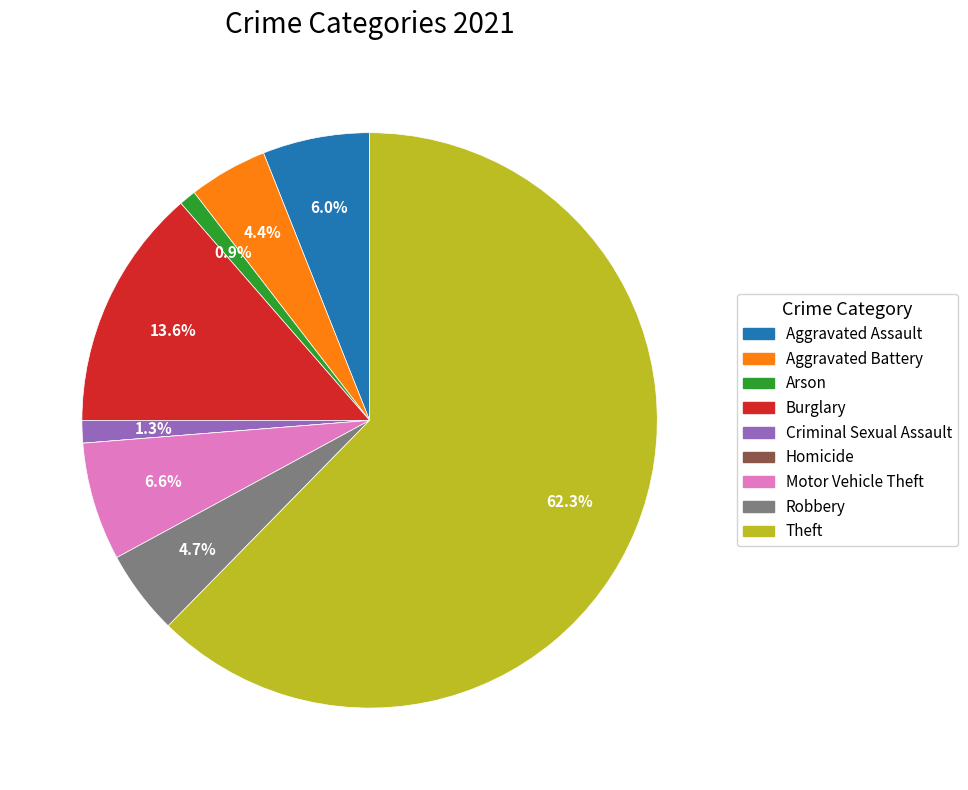

To the nearest percent, what percentage of the pie is Arson?

1%